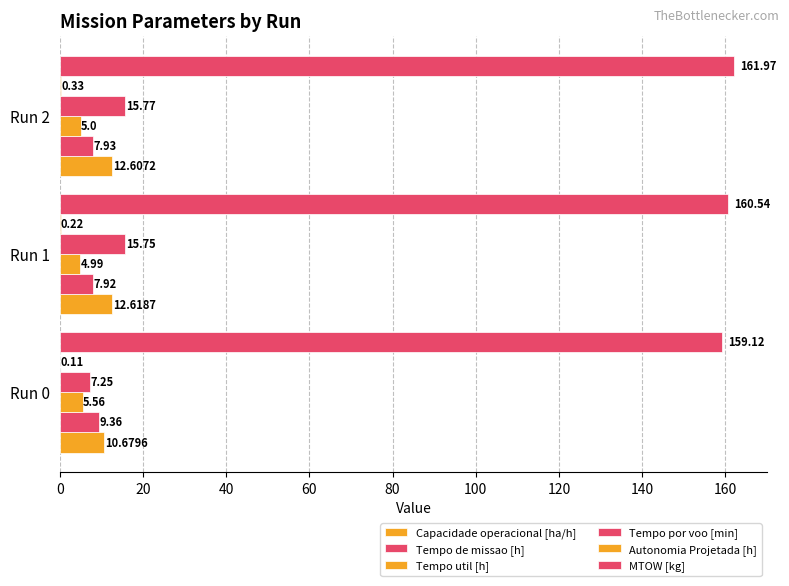

Count the number of categories in the chart.

3